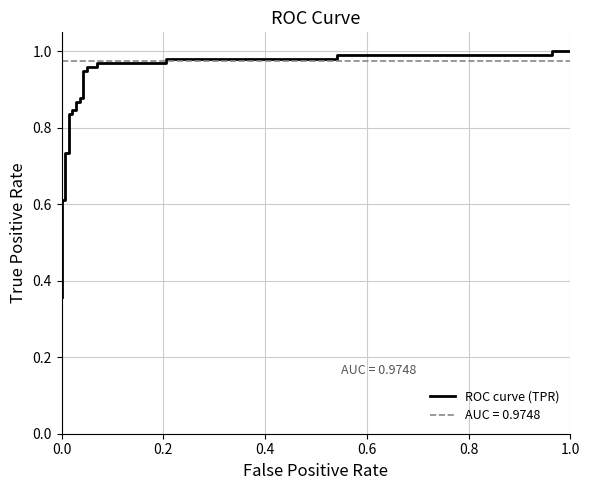

What is the value of the 11th point from the left?

0.8